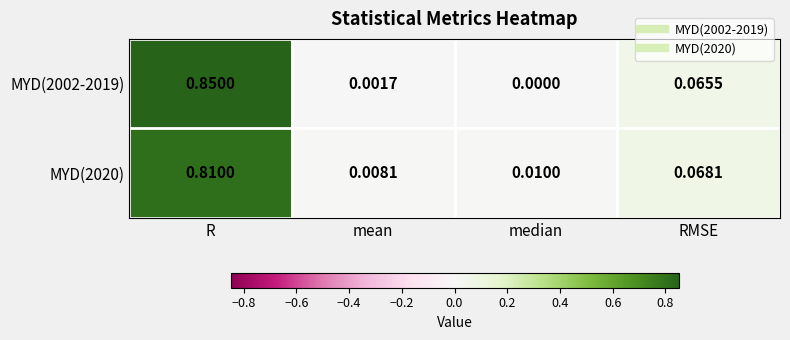

Rank the categories by MYD(2020) value from lowest to highest.

mean, median, RMSE, R